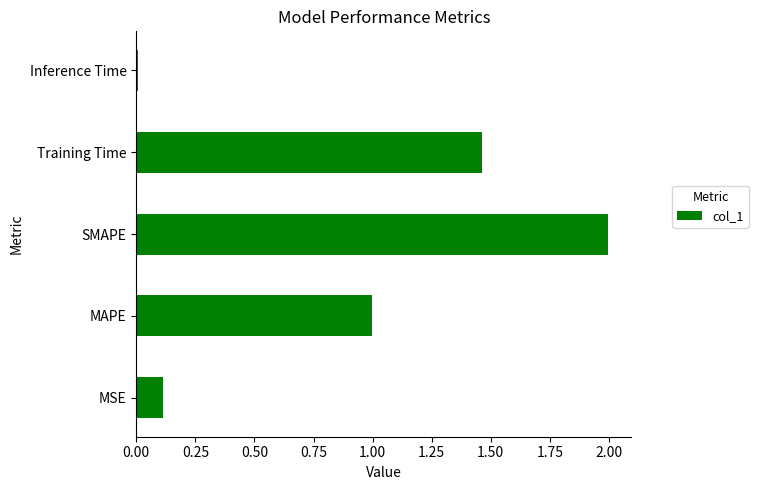

Where is the data nearest to the value 1?

MAPE